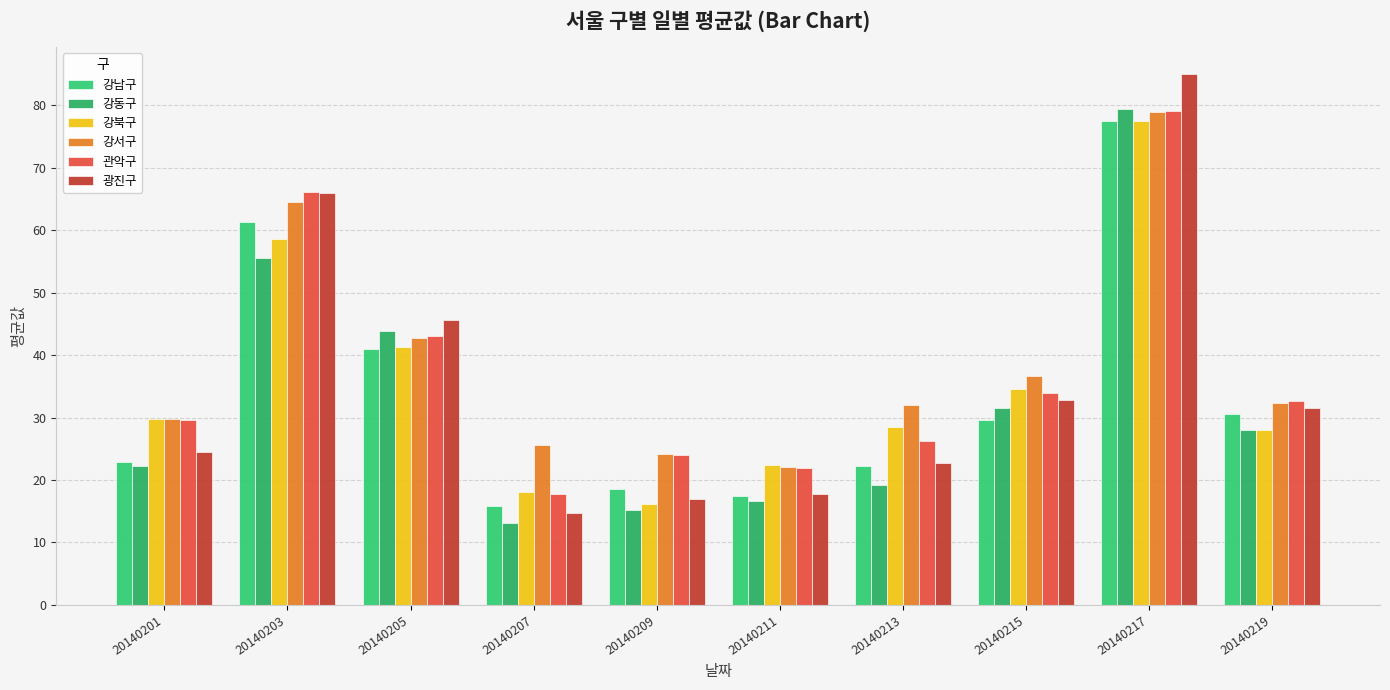

Is it true that 강남구 equals 41.3 at 20140219?

False